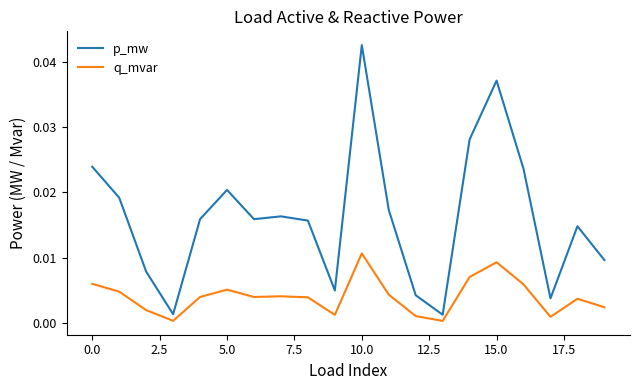

List the series in order of their overall mean, highest first.

p_mw, q_mvar